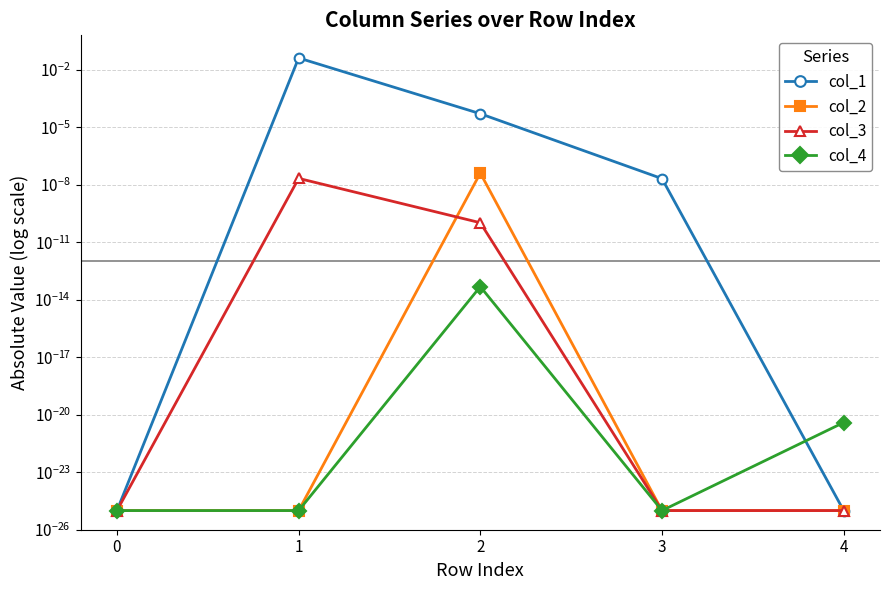

The col_1 series shows 0.0 at 1. True or false?

True